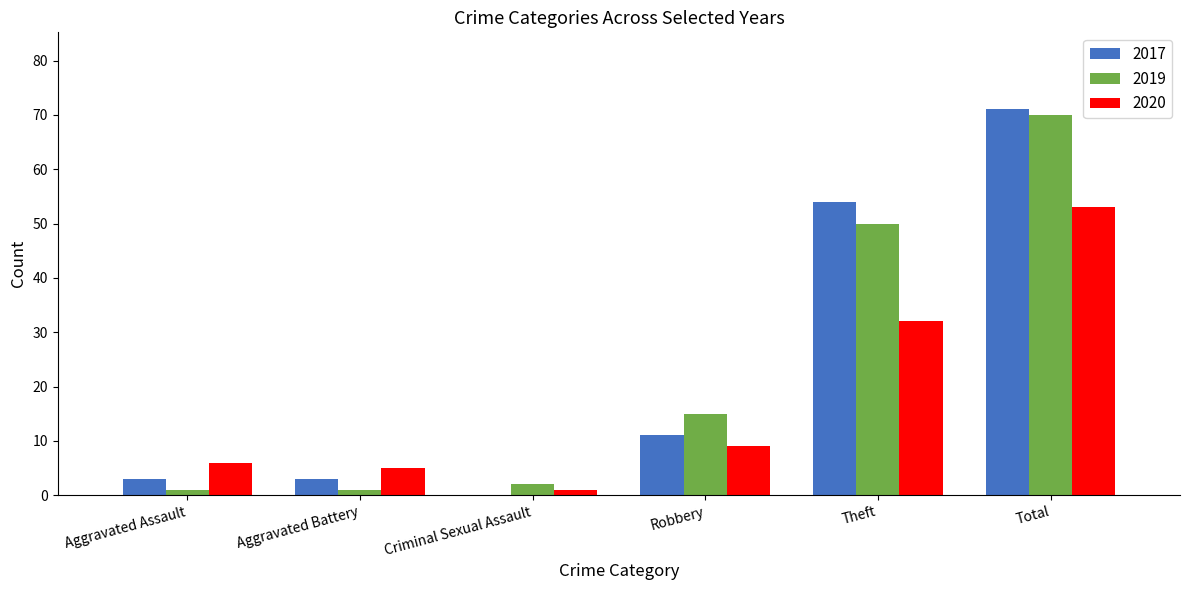

Between Robbery and Theft, which series saw the biggest shift?

2017